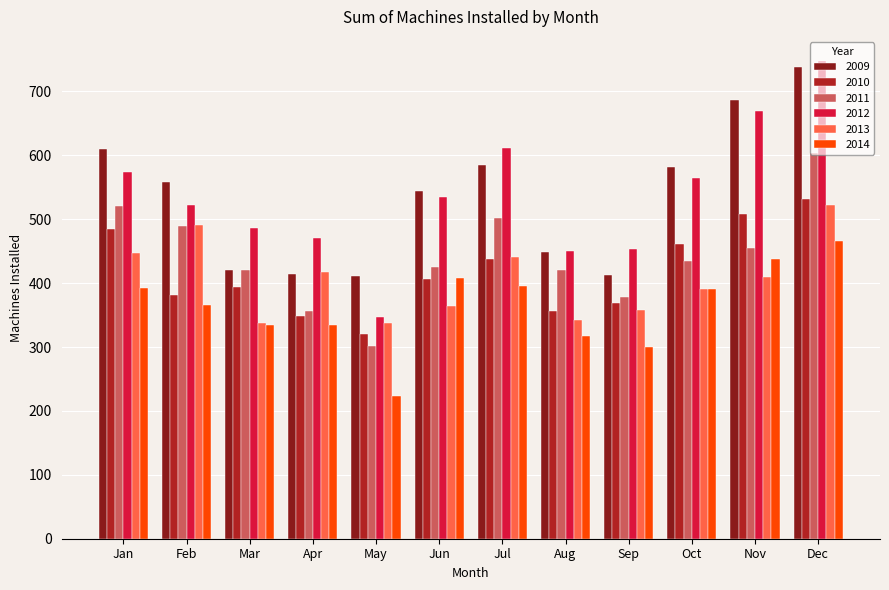

Count the number of categories in the chart.

12